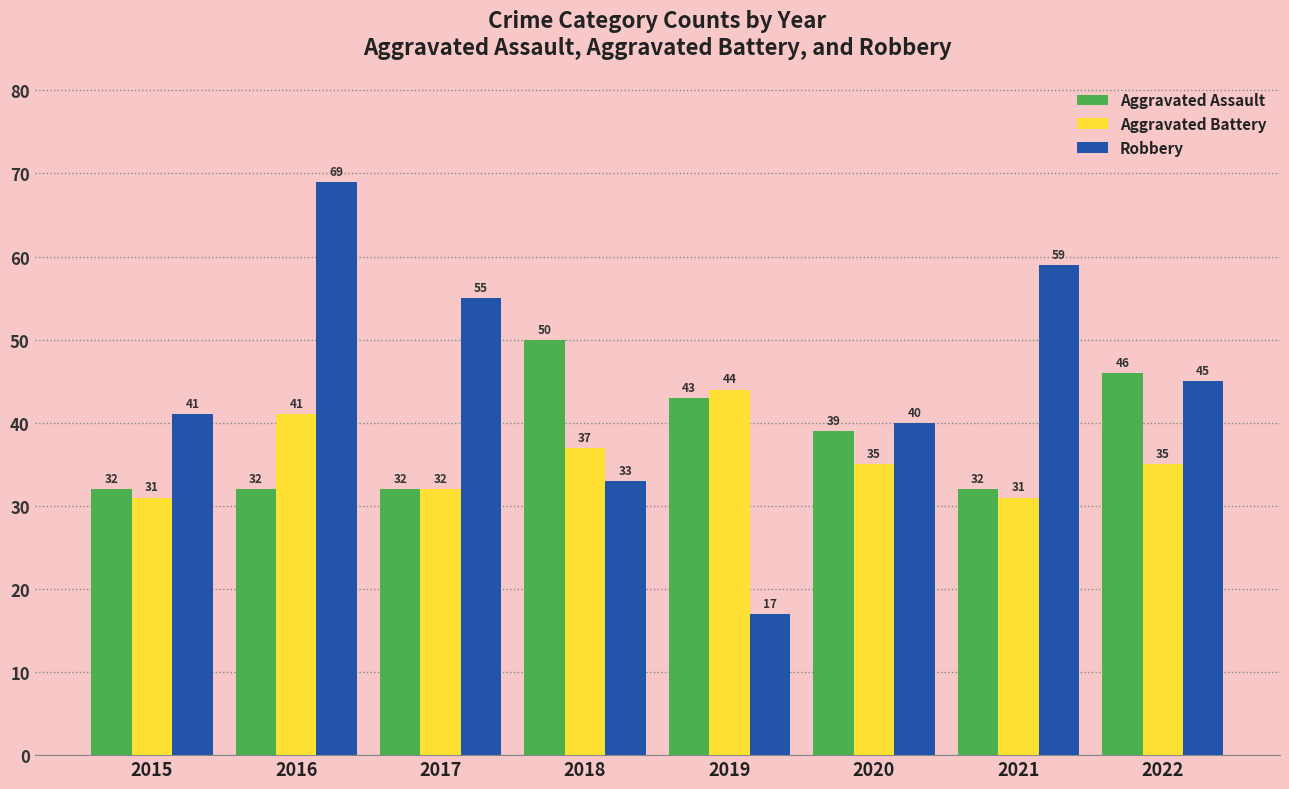

Which series has the largest total across all categories?

Robbery